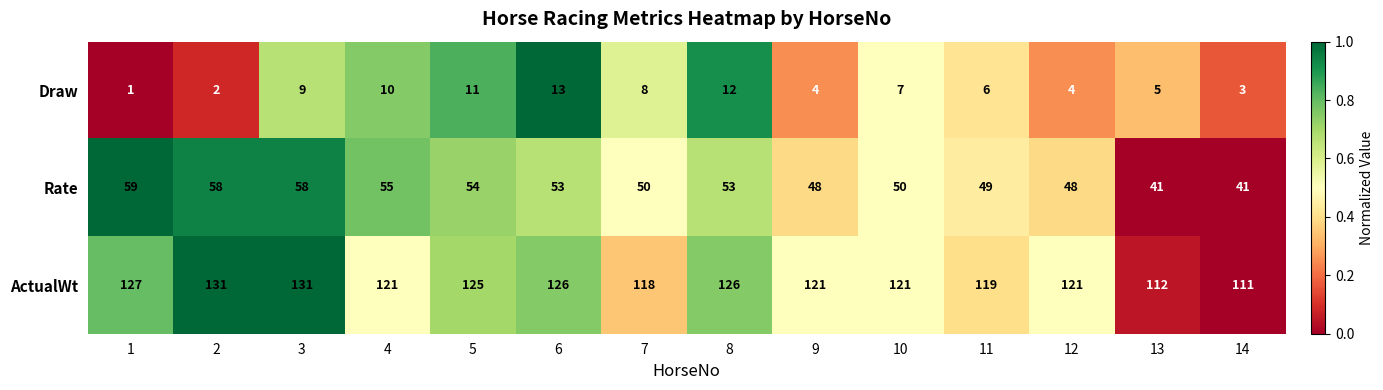

Count the number of data series in this chart.

3